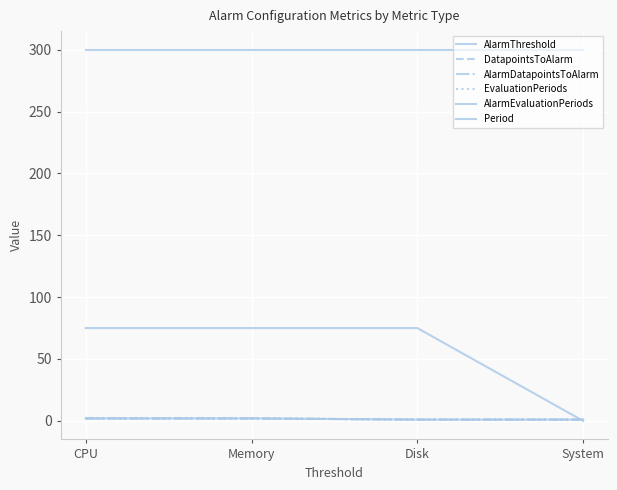

Does the chart display data point markers on the line(s)?

No